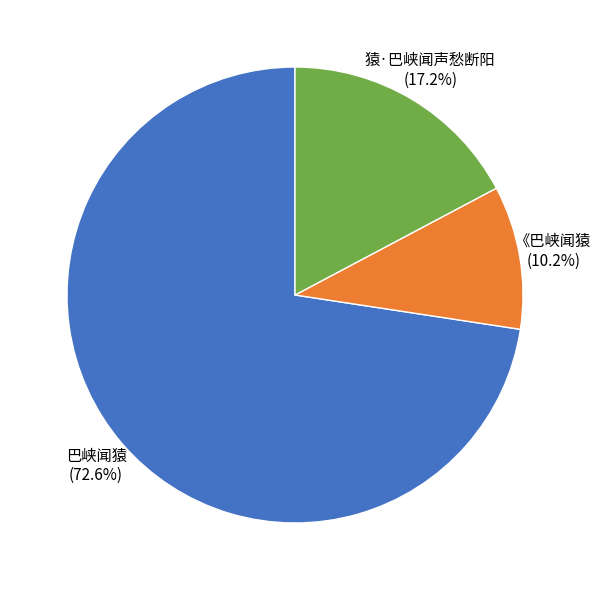

Is it true that 猿·巴峡闻声愁断阳 is 8% of the pie?

False